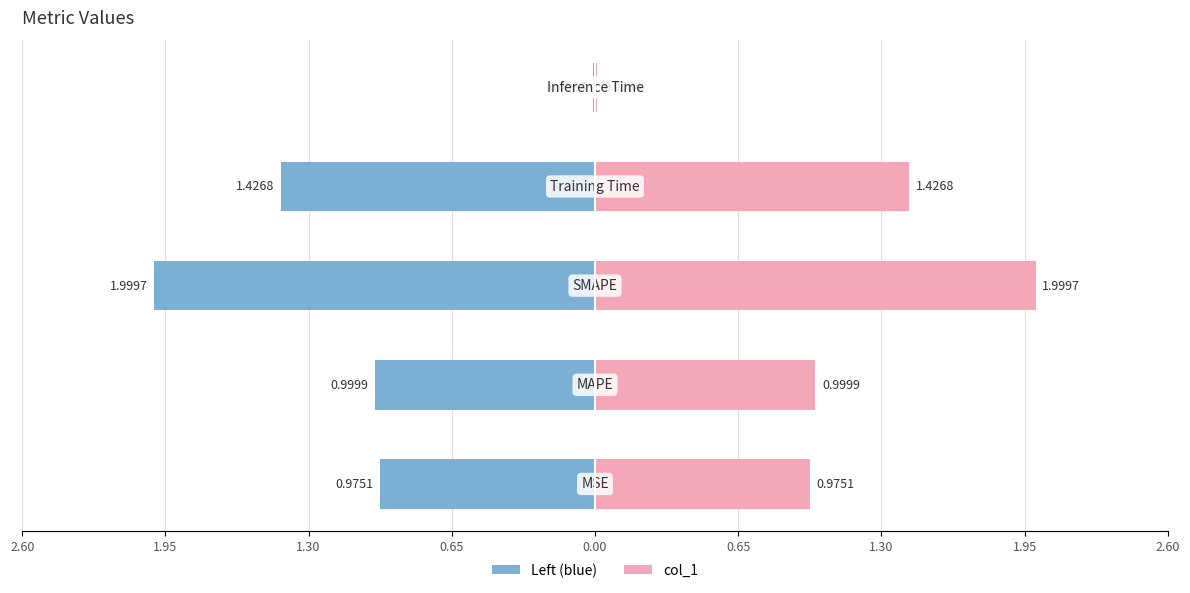

The value of col_1 at 0.65 is 2.5. True or false?

False